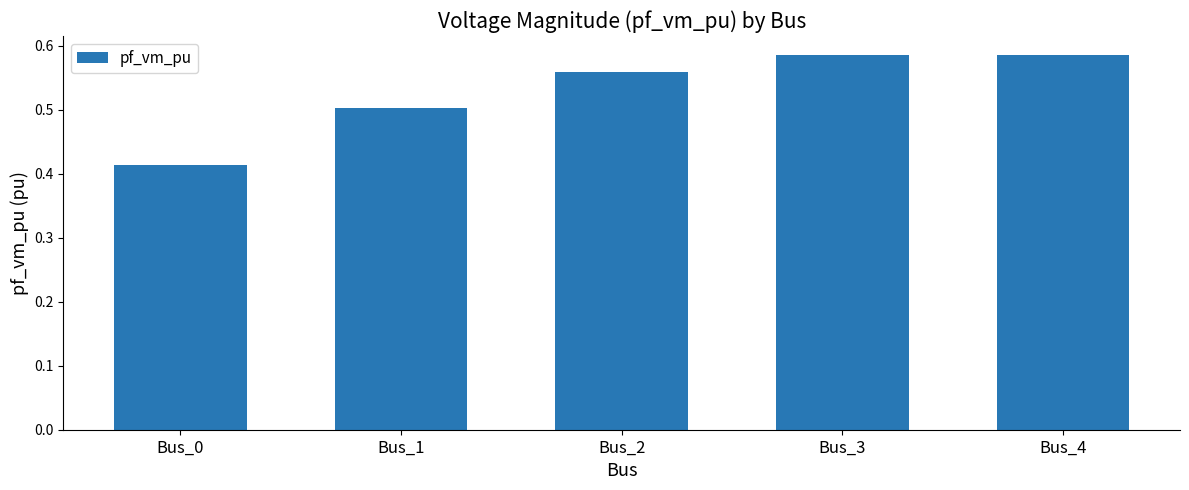

What is the change in value from Bus_0 to Bus_3?

+0.2